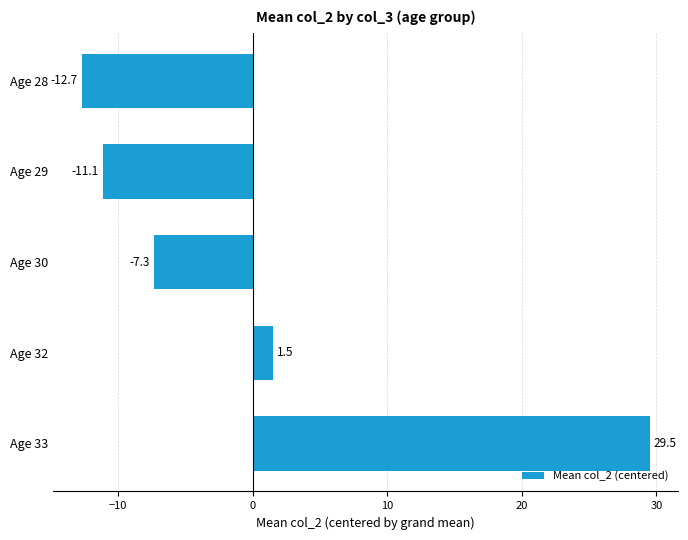

Reading bottom to top, list all the values displayed in this chart.

29.5	1.5	-7.3	-11.1	-12.7